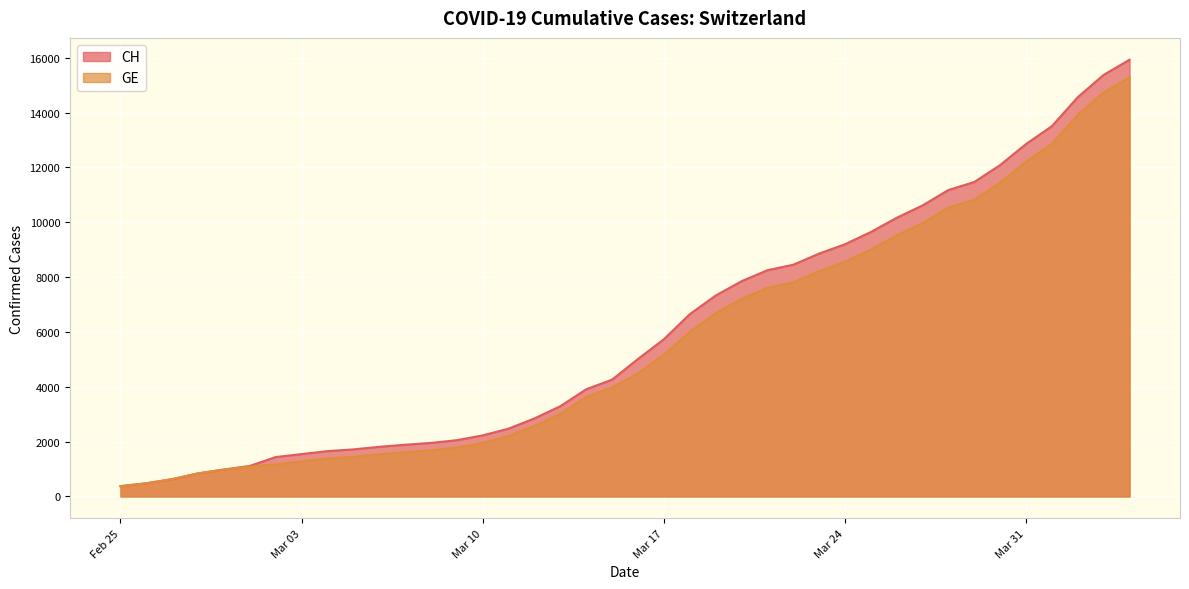

What is the smallest value displayed?

375